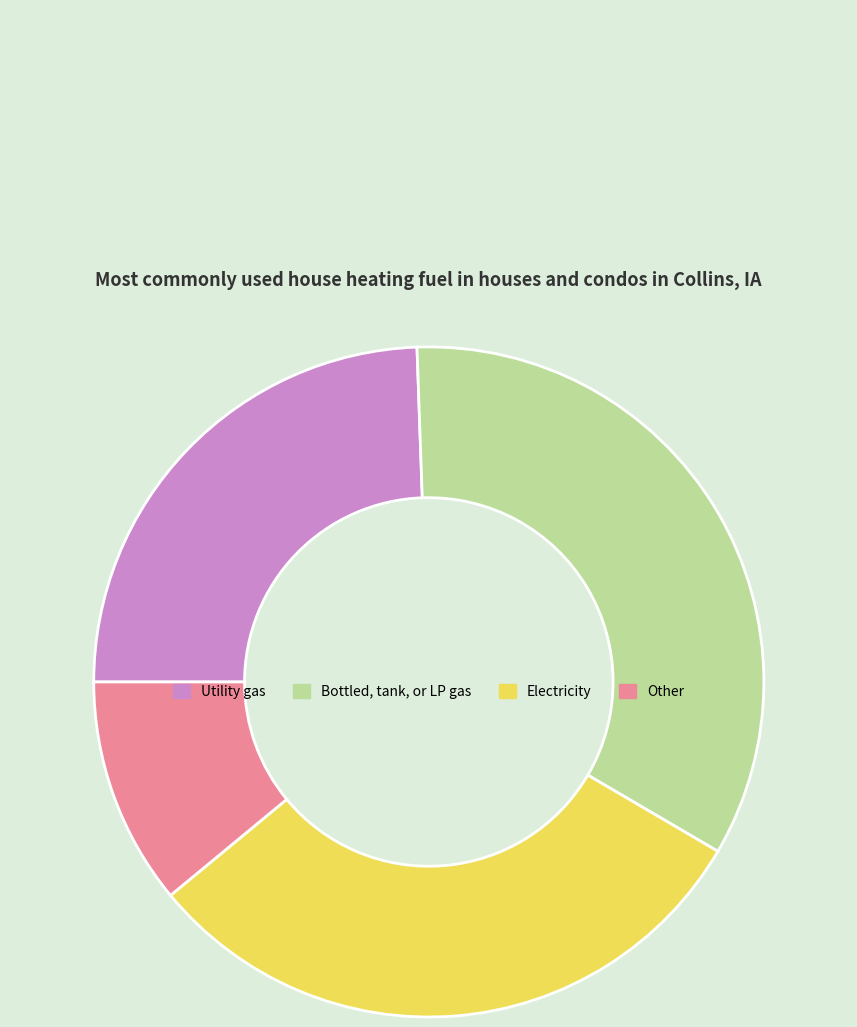

Is the sum of Other and Bottled, tank, or LP gas greater than half?

No